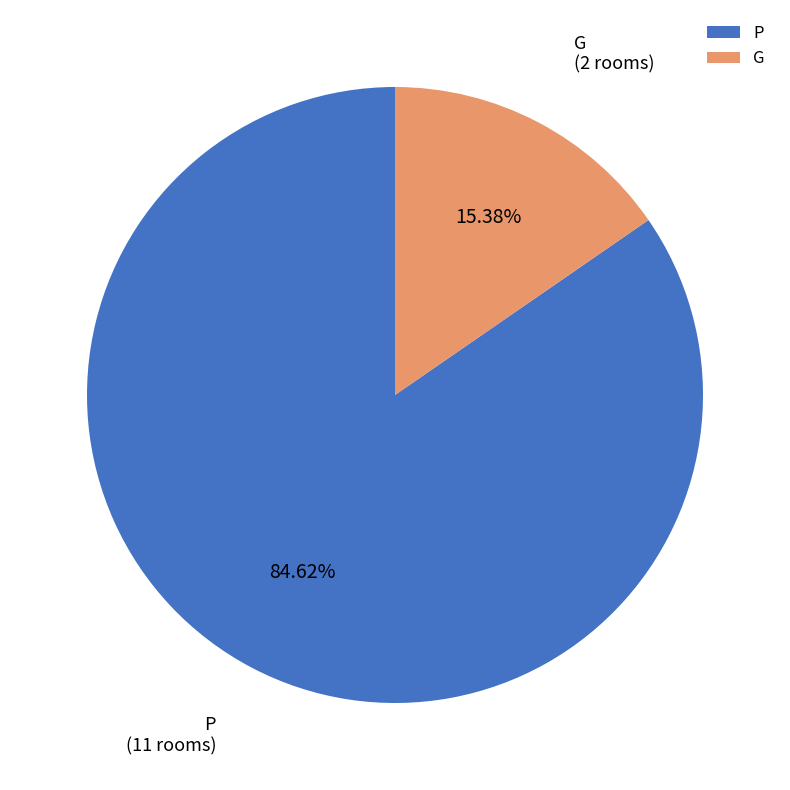

What is the smallest slice in the pie chart?

G